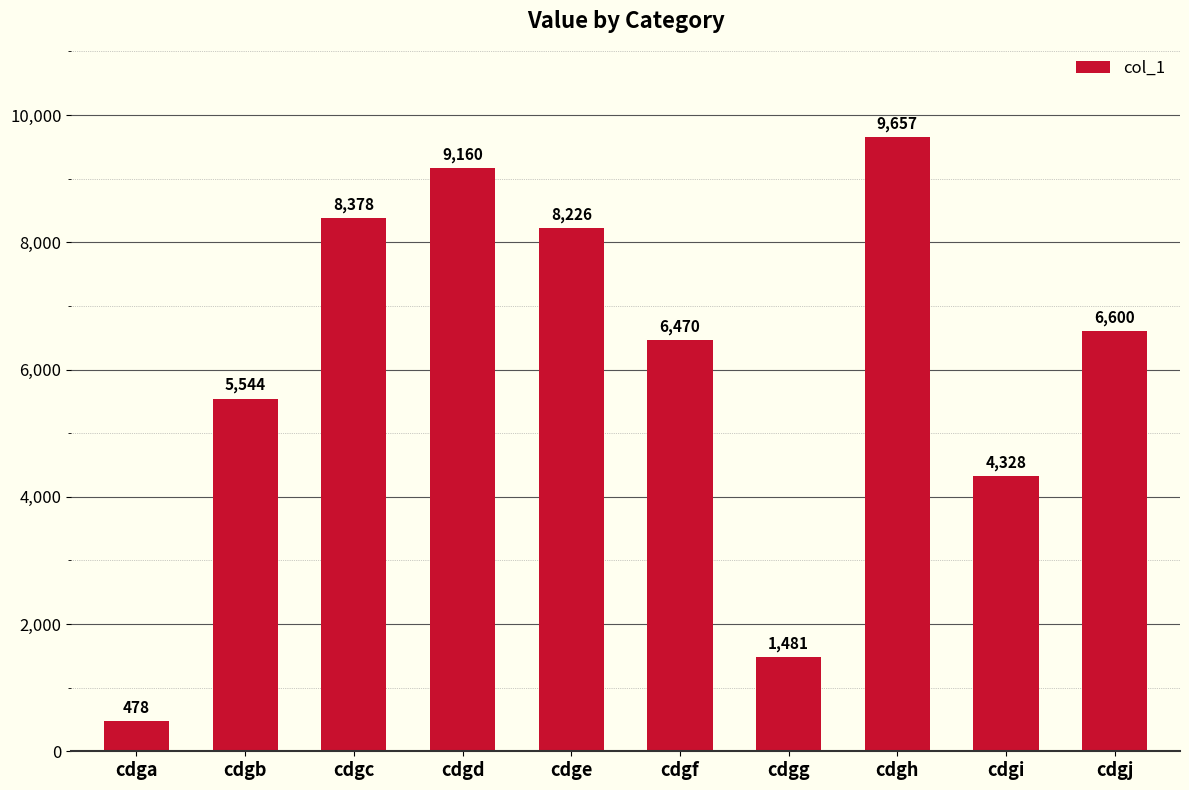

Is it true that the value at cdgi is 7333?

False